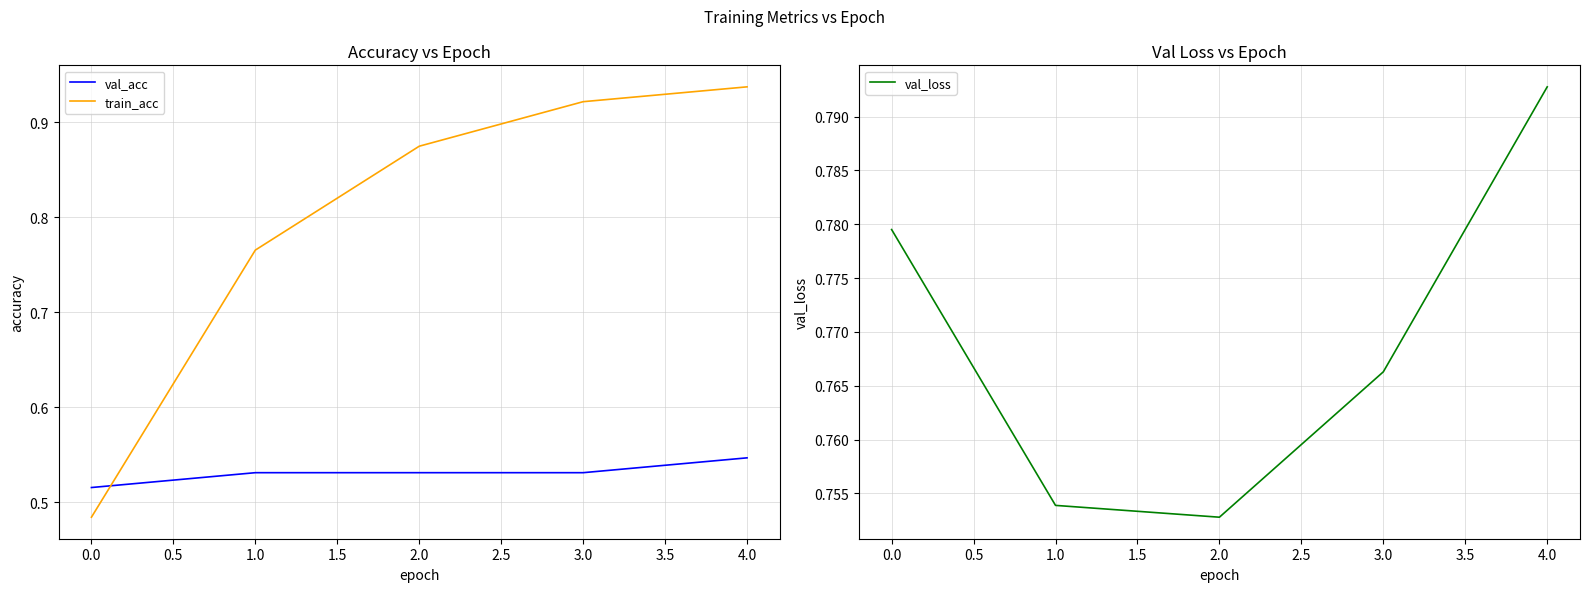

What is the value of the train_acc point at the 5th from the left?

0.9